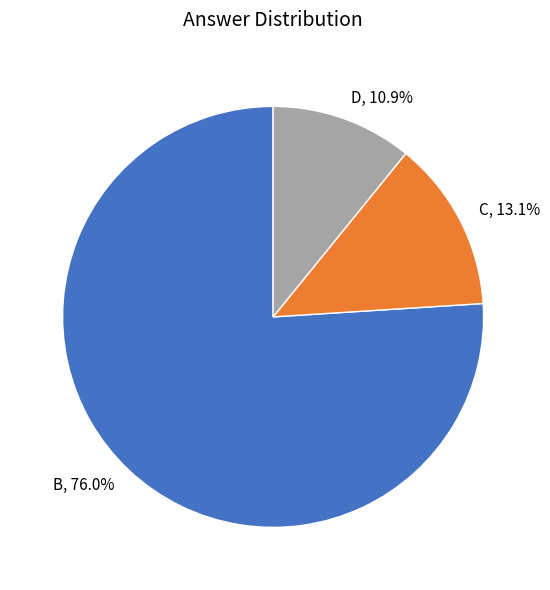

Which category has the biggest portion of the pie?

B